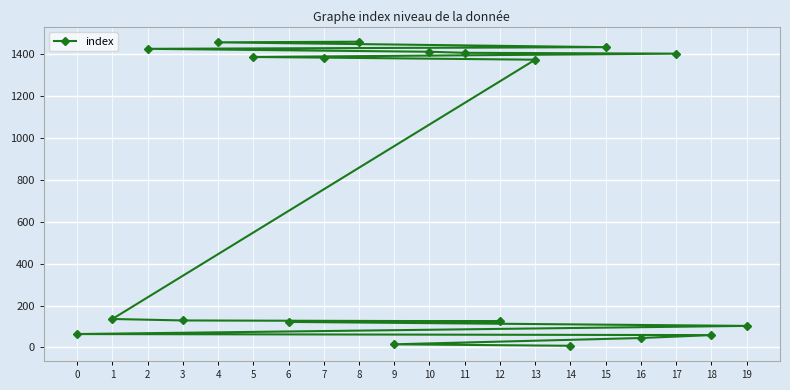

True or false: the data shows 125 at 12.

True